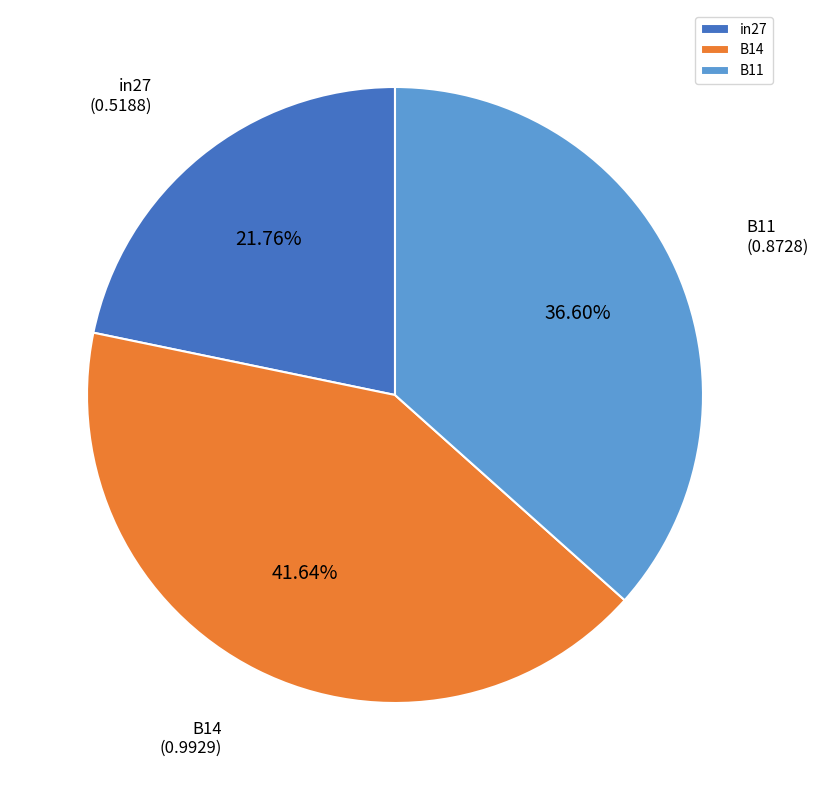

What portion of the pie excludes B14?

58.4%